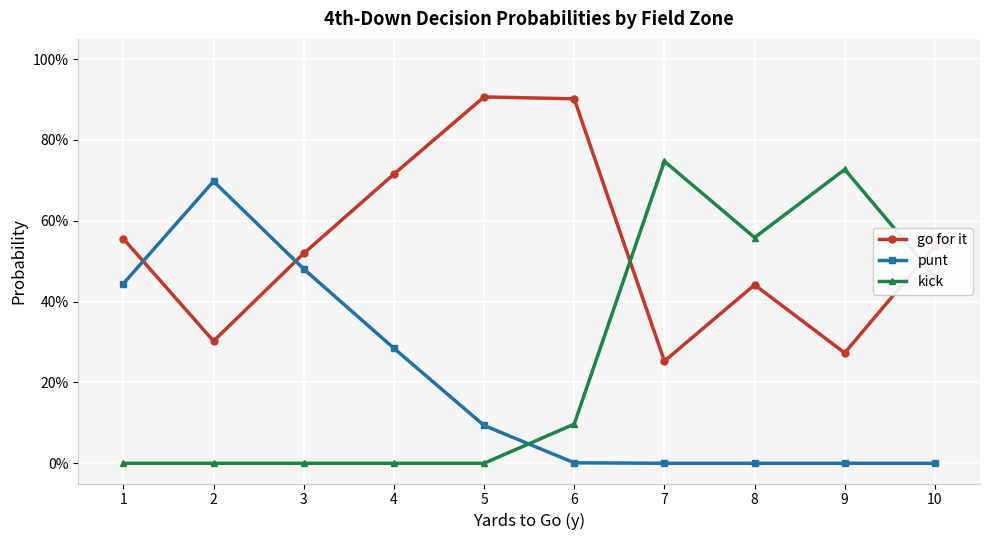

What is the sum of all kick values?

2.6